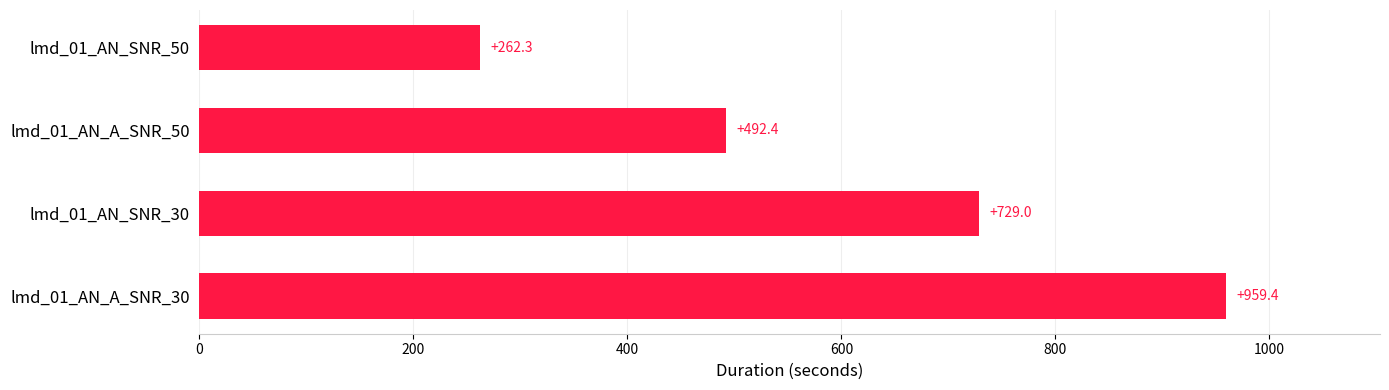

Count the number of data series in this chart.

1